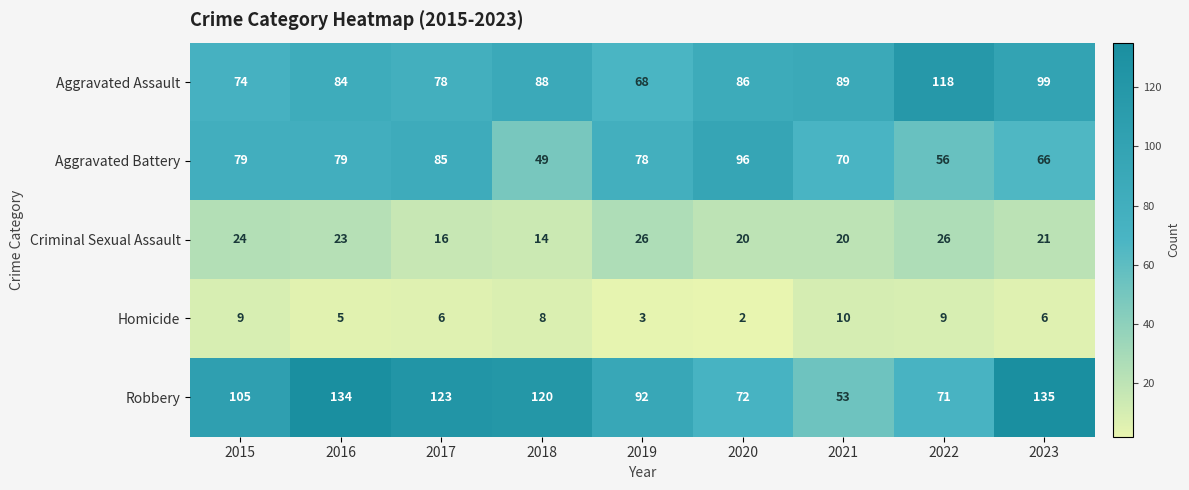

What is the sum of the Criminal Sexual Assault values at 2015 and 2022?

50